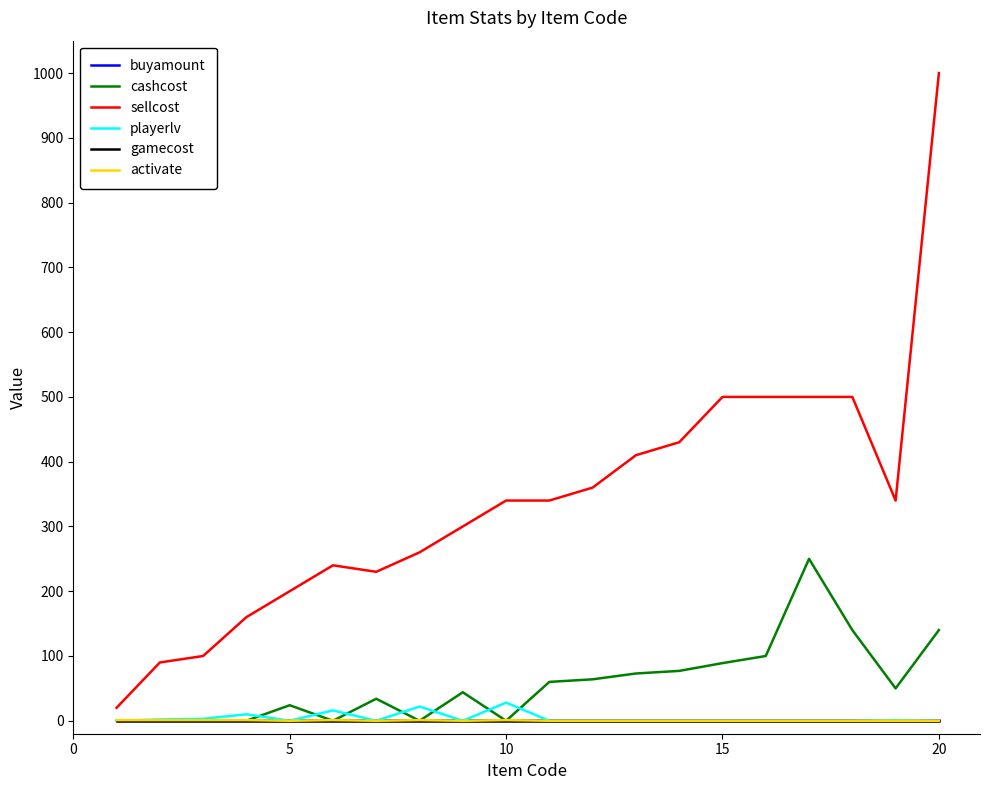

Which series has the largest total across all categories?

sellcost